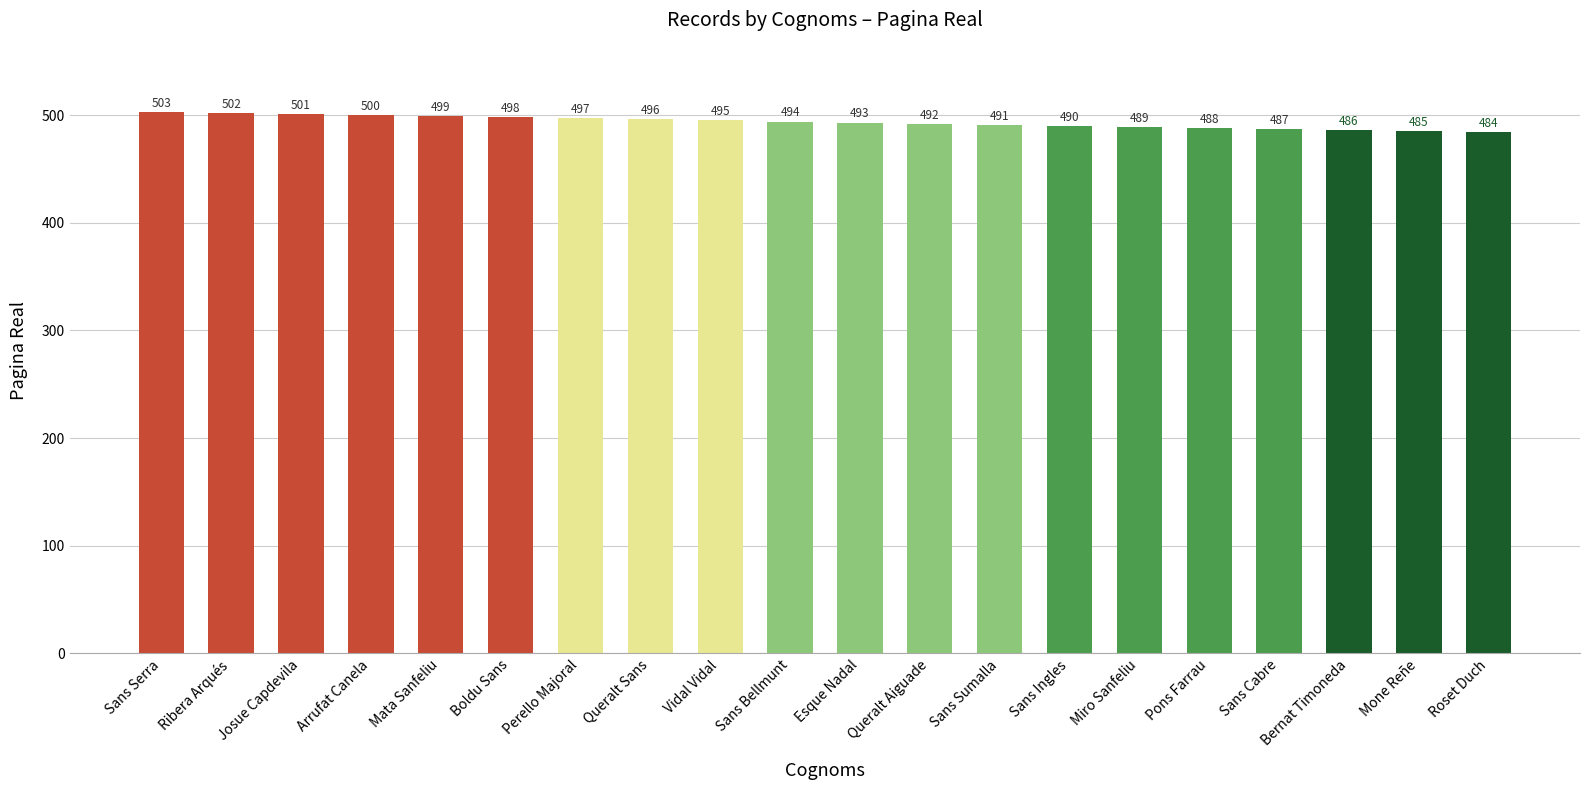

What is the minimum value shown in the chart?

484